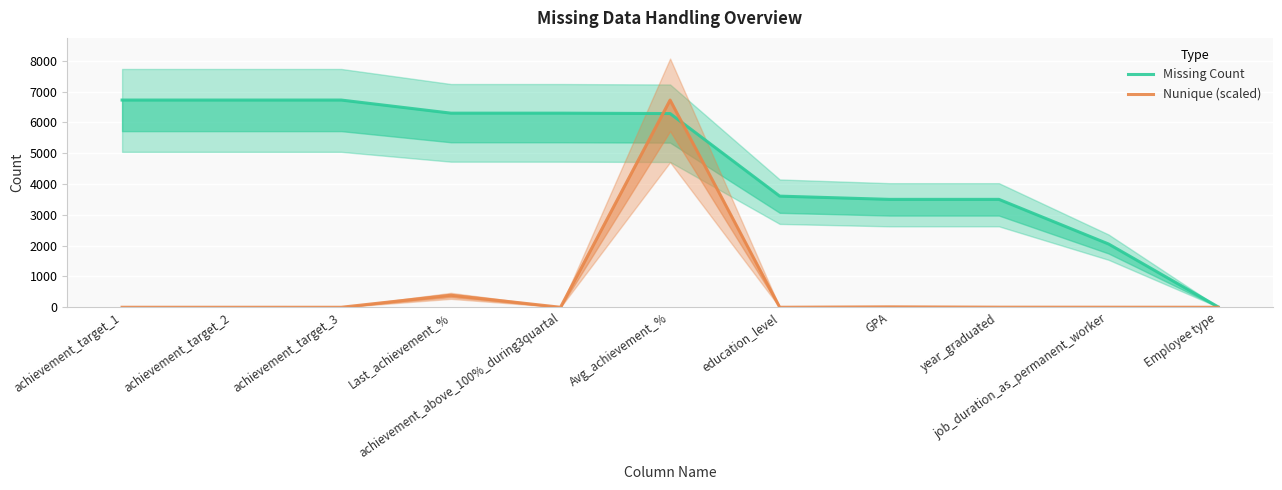

What is the total value across all series at achievement_above_100%_during3quartal?

6302.2